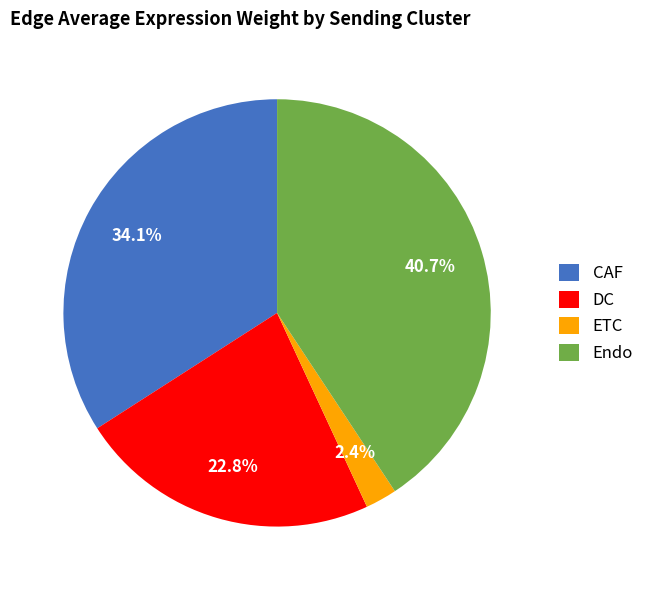

Combined, what portion of the pie is CAF and Endo?

74.8%